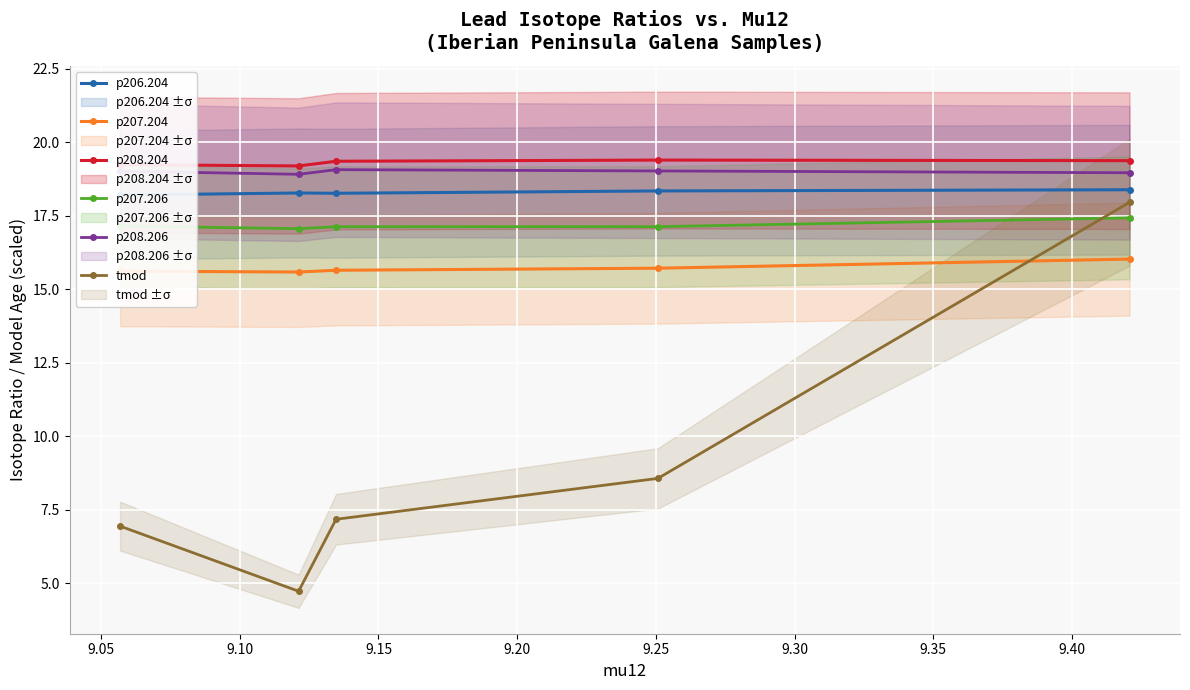

What is the value of the p208.204 point at the 2nd from the left?

19.2